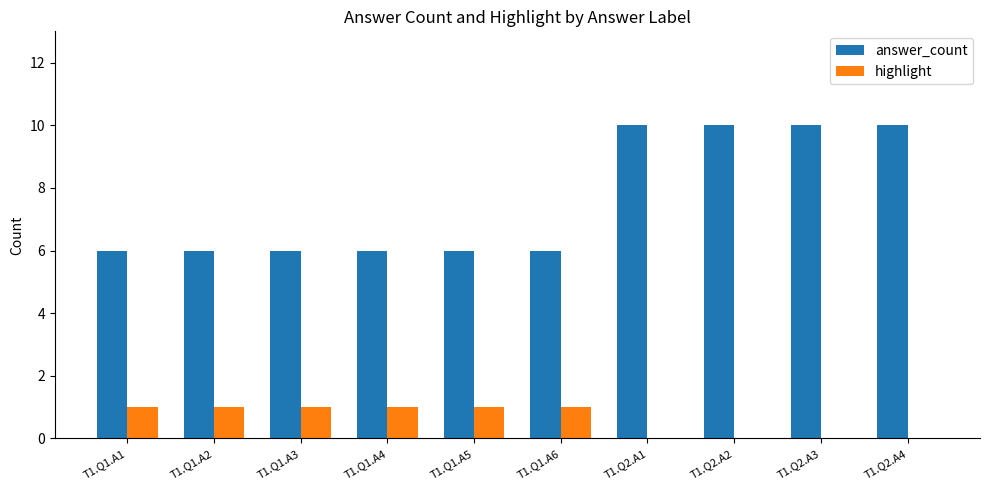

Count the number of categories in the chart.

10